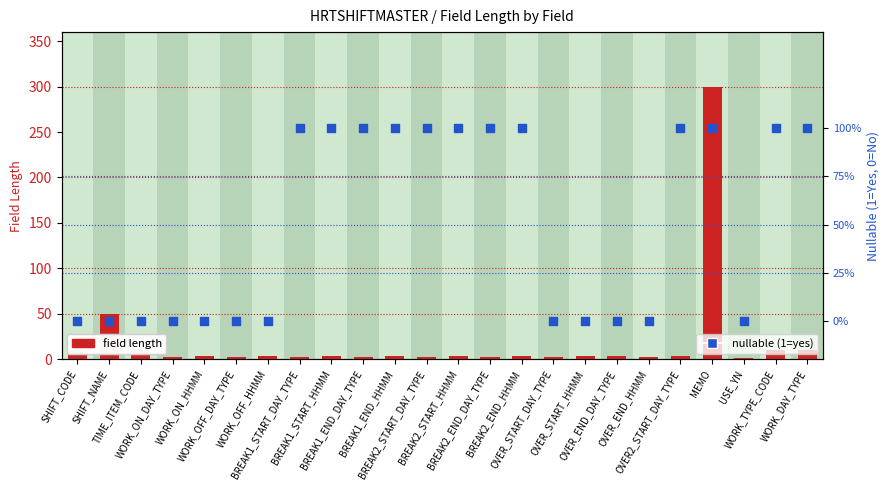

Which series has the largest total across all categories?

field length